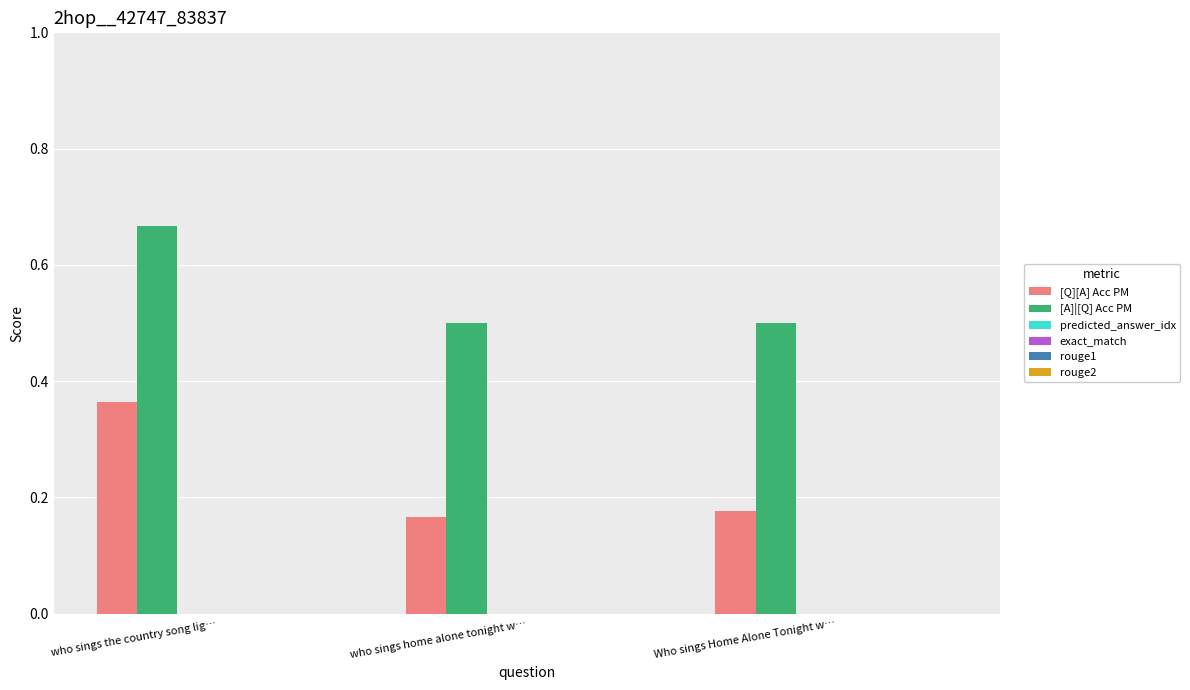

List the series in order of their peak value, highest first.

[A]|[Q] Acc PM, [Q][A] Acc PM